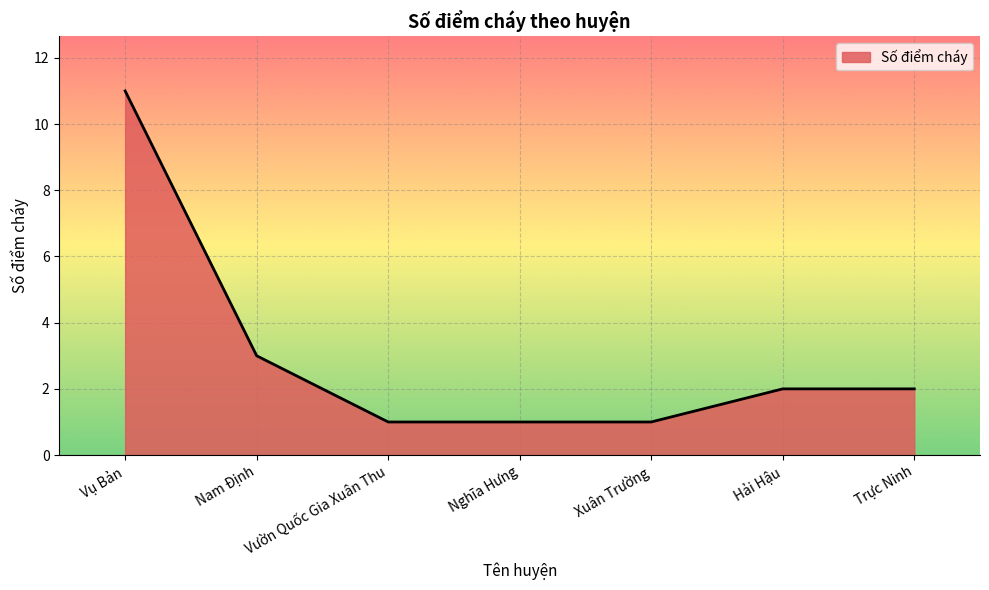

What is the maximum value shown in the chart?

11